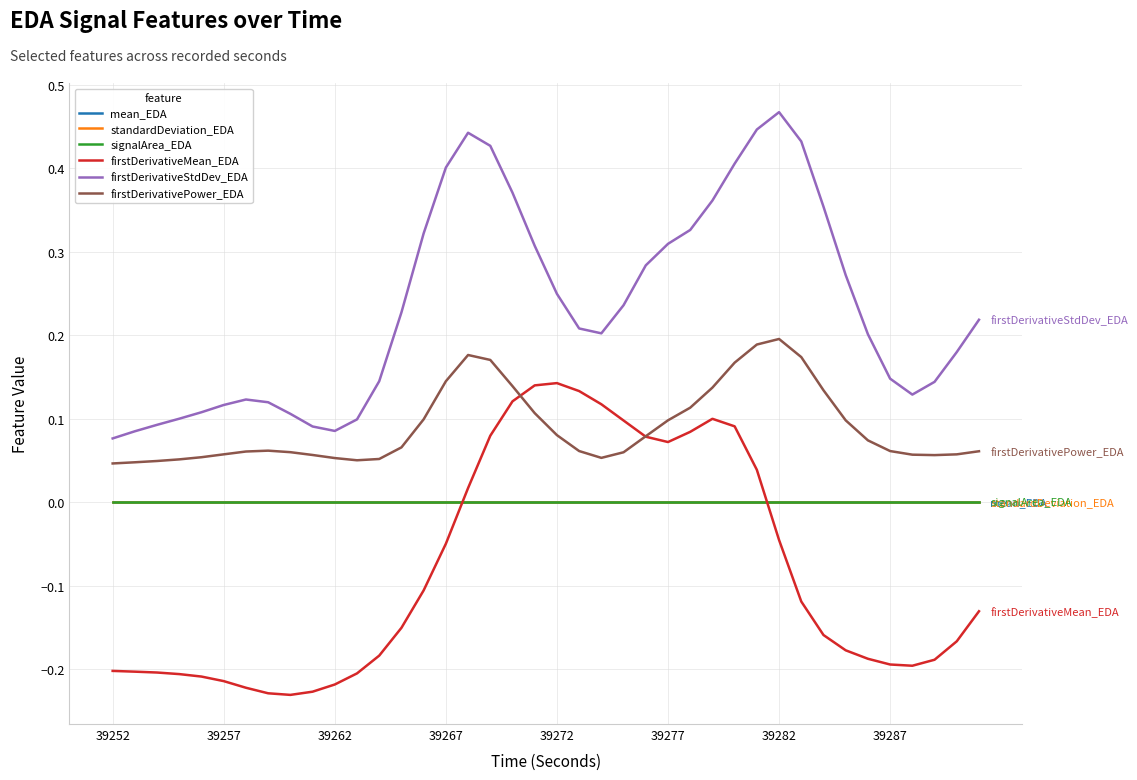

Which series has the largest total across all categories?

firstDerivativeStdDev_EDA